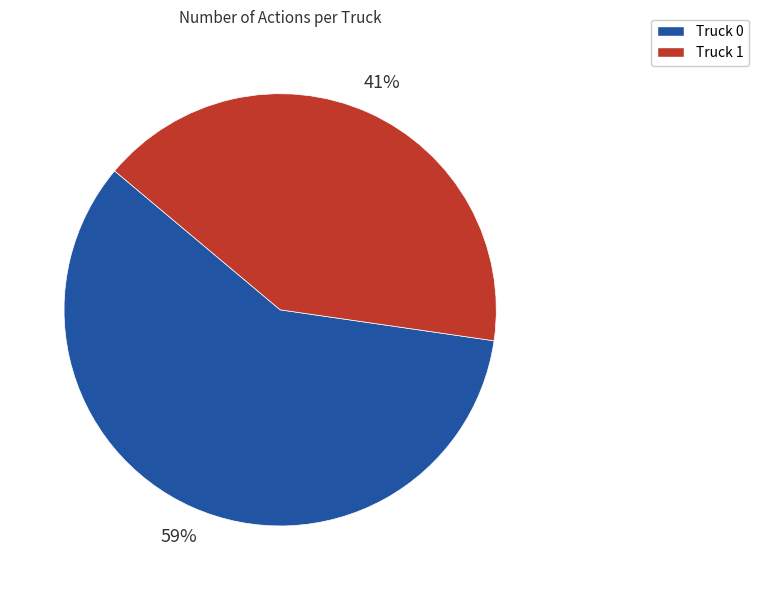

To the nearest percent, what is the difference between the largest and smallest slice percentages?

18%